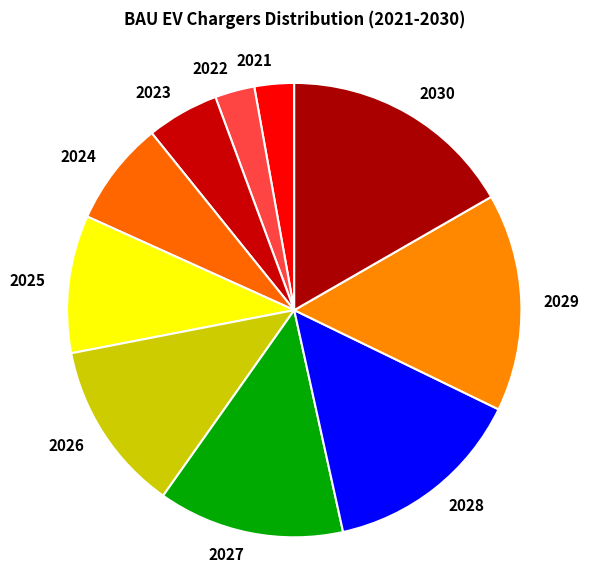

Does 2029 represent more than half of the total?

No